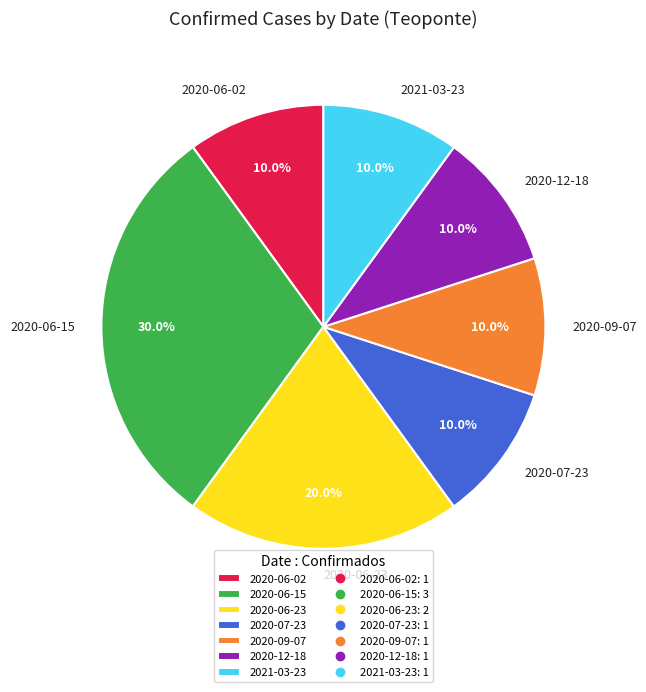

Count the number of slices in the pie.

7